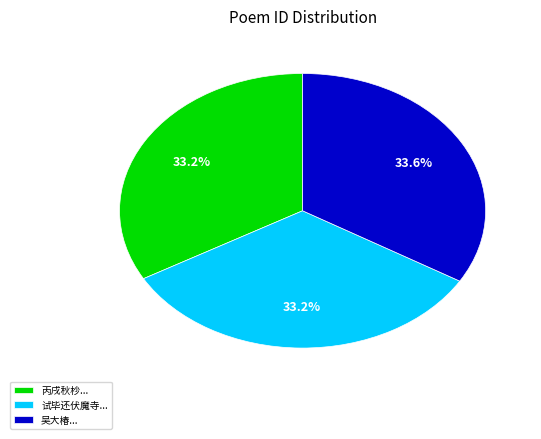

Does any single category account for the majority?

No